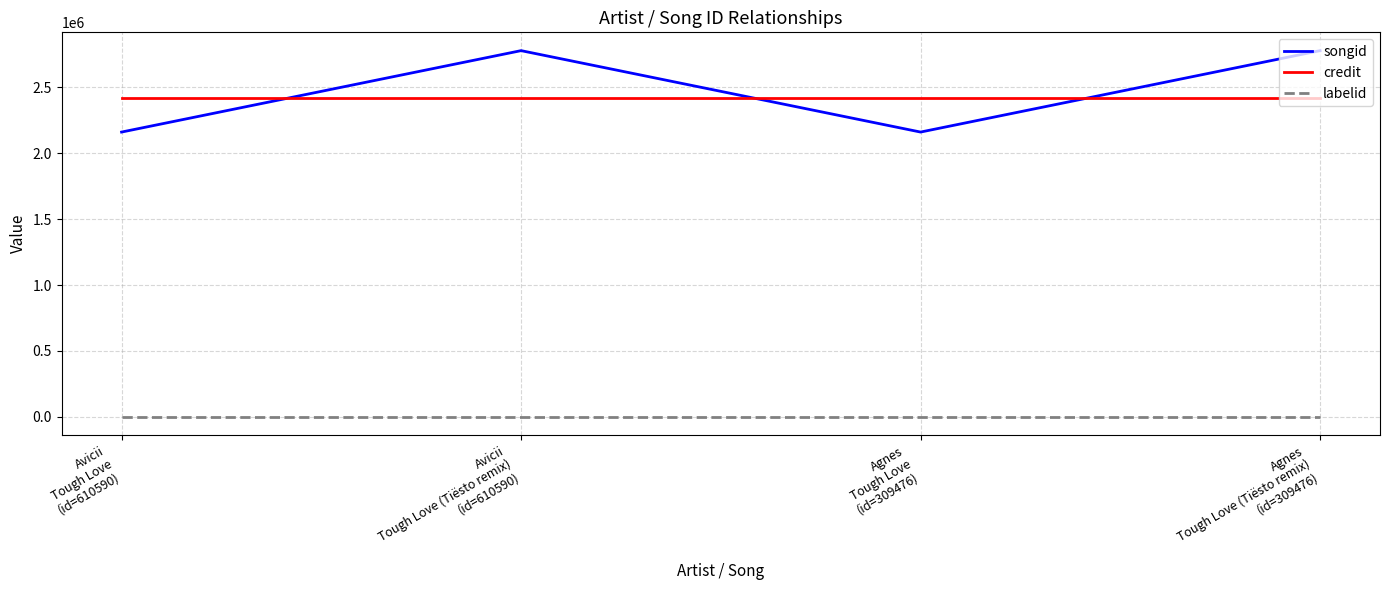

Which series has the largest range (max minus min)?

songid